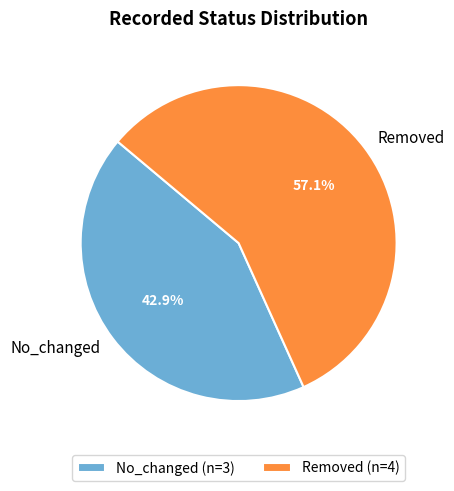

Which category has the biggest portion of the pie?

Removed